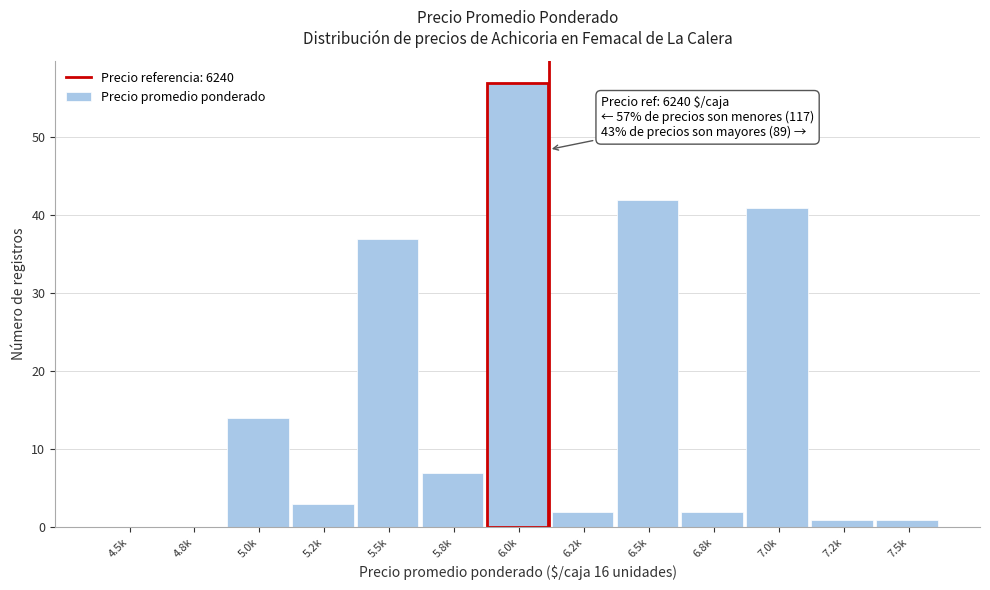

Reading left to right, list all the values displayed in this chart.

4.5k=0	4.8k=0	5.0k=14	5.2k=3	5.5k=37	5.8k=7	6.0k=57	6.2k=2	6.5k=42	6.8k=2	7.0k=41	7.2k=1	7.5k=1